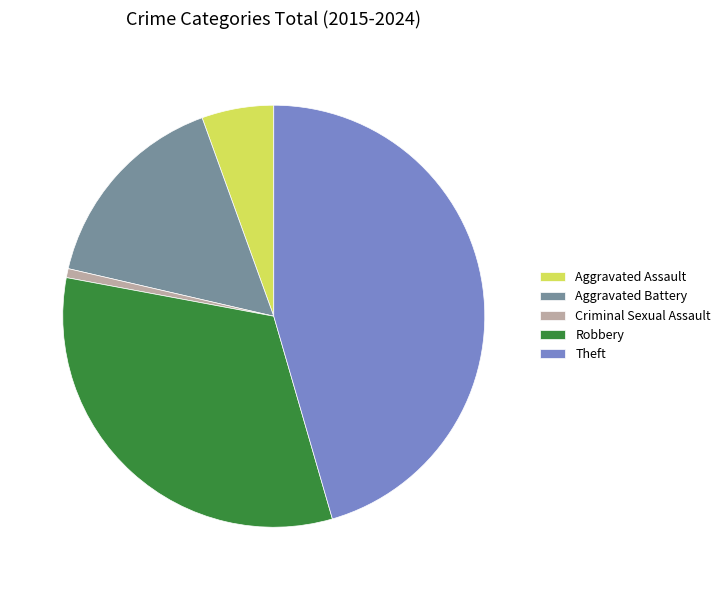

Rank the categories by value from highest to lowest.

Theft, Robbery, Aggravated Battery, Aggravated Assault, Criminal Sexual Assault